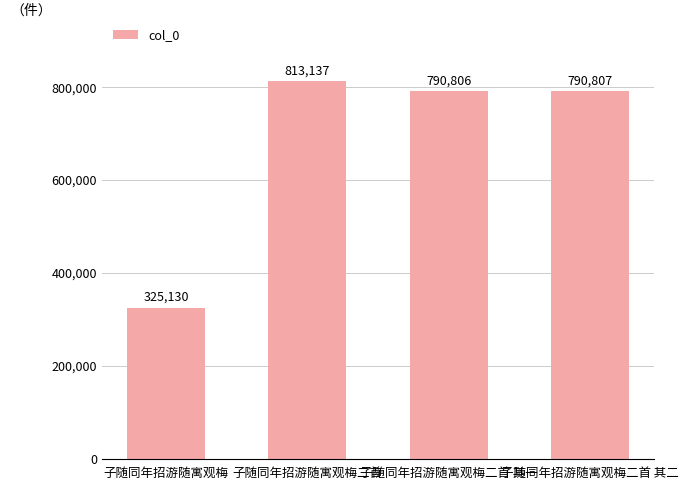

The value at 子随同年招游随寓观梅二首 is 1064273. True or false?

False